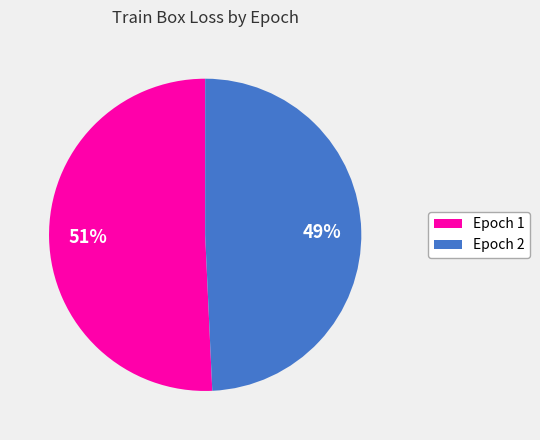

The Epoch 2 slice represents 49% of the pie. True or false?

True